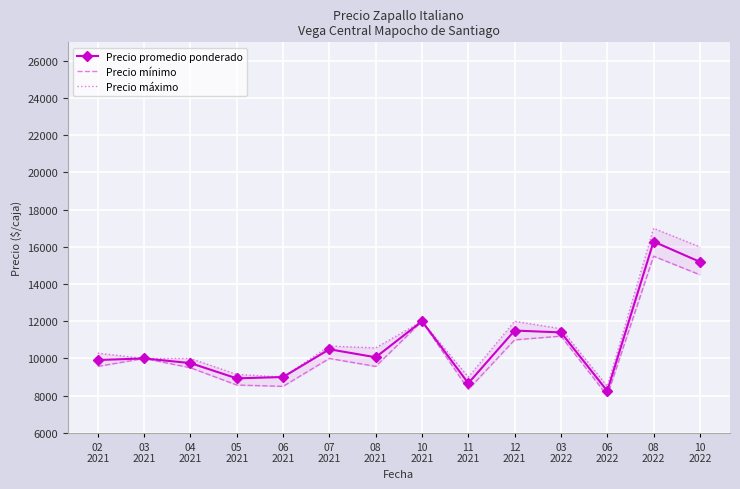

What is the label of the 5th point from the left?

06
2021